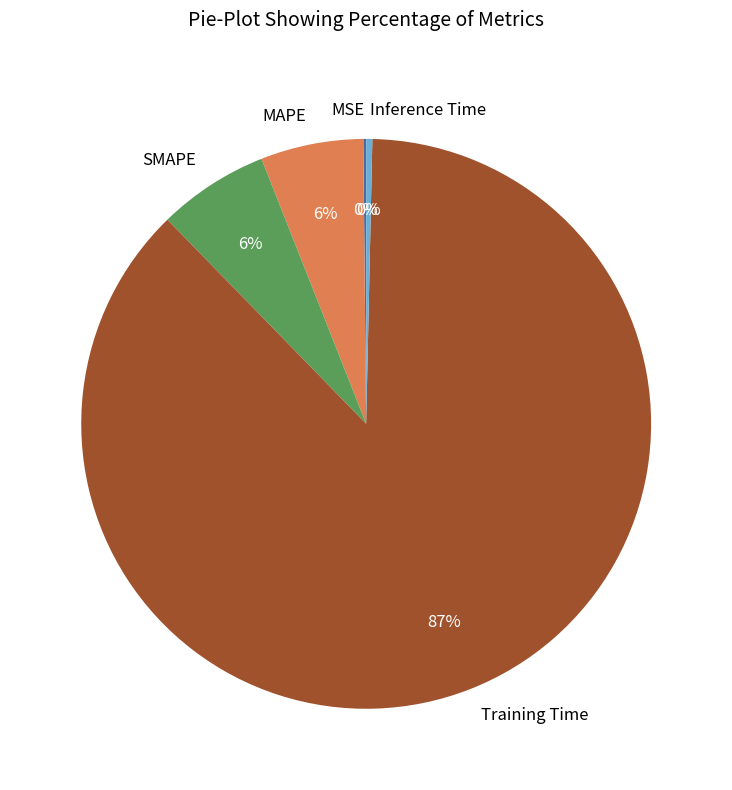

Does Inference Time represent more than half of the total?

No